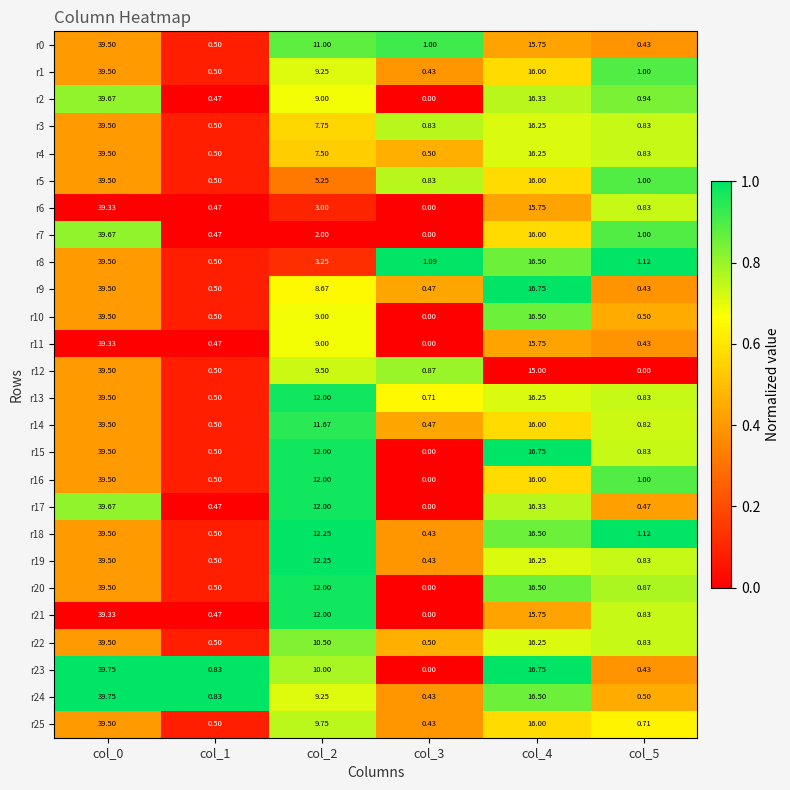

Which series has the largest total across all categories?

r18